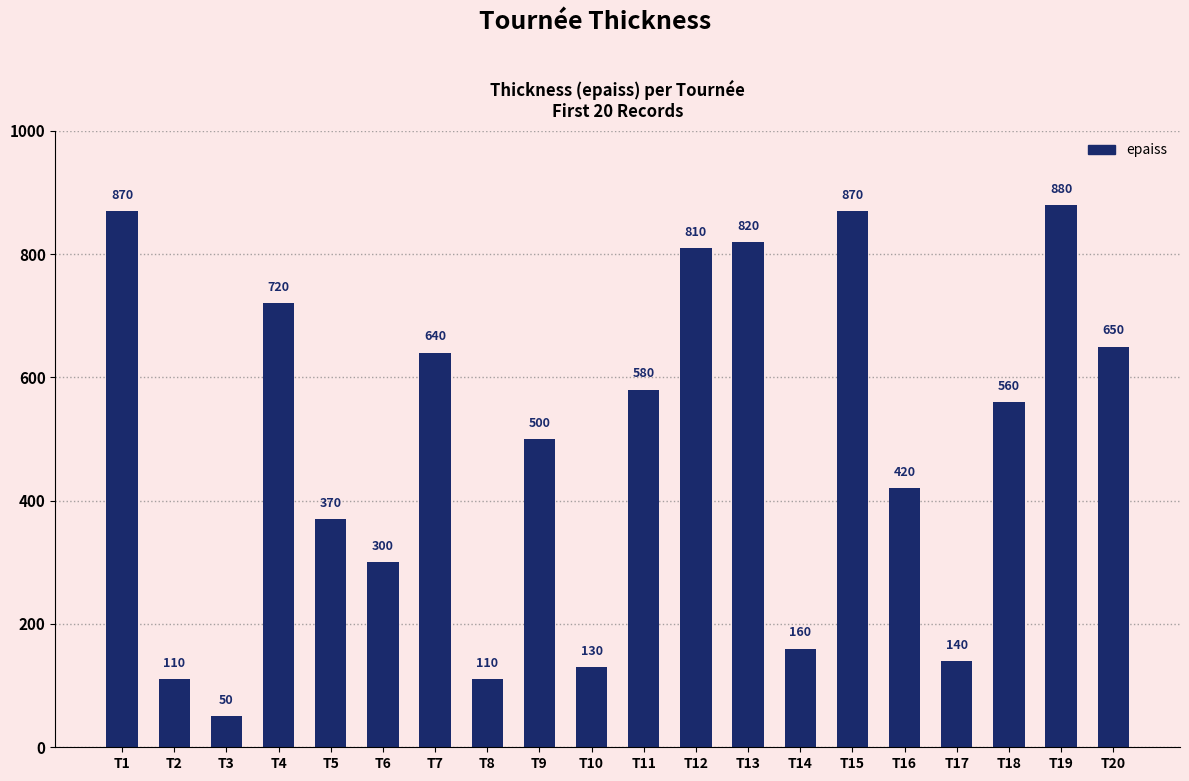

What is the ratio of the value at T12 to the value at T6?

2.7